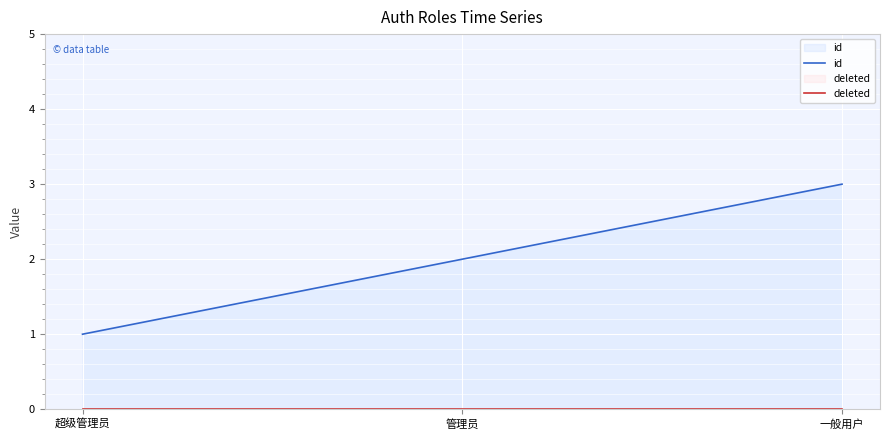

Does the chart display data point markers on the line(s)?

No